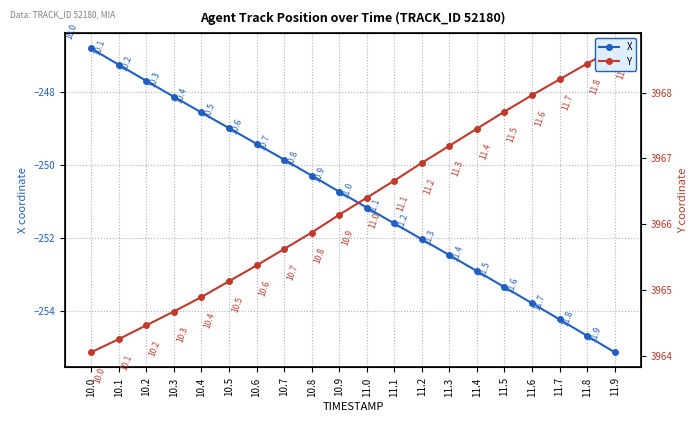

List the series in order of their overall mean, highest first.

Y, X